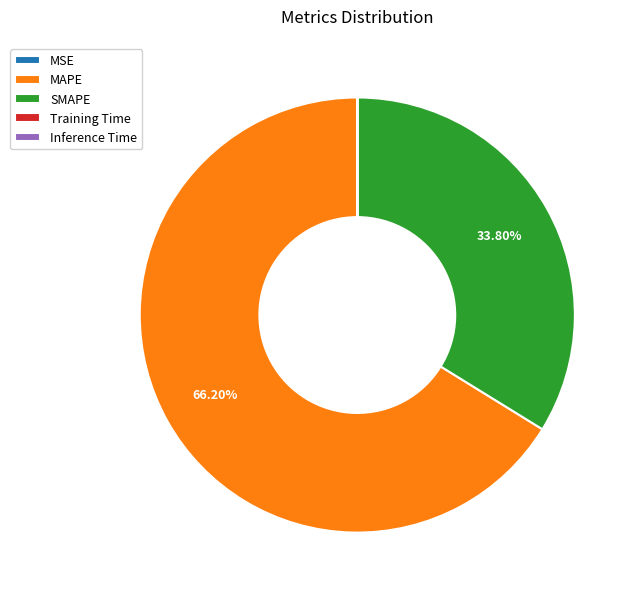

Which slice is the largest?

MAPE